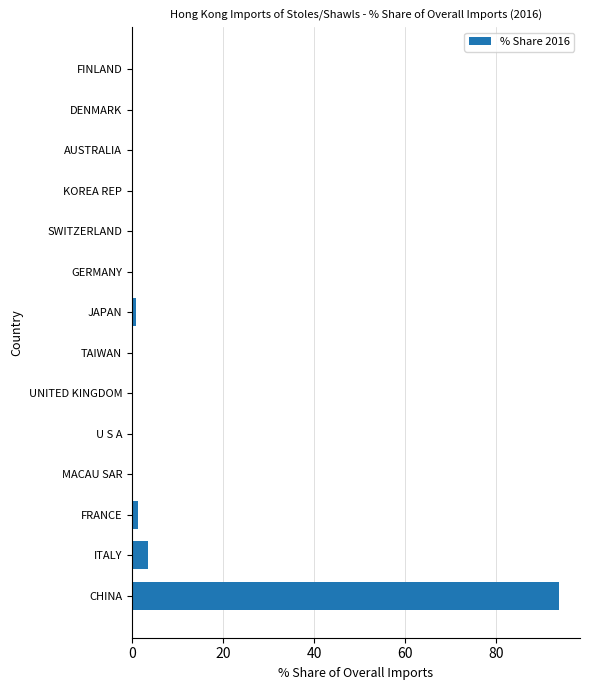

What is the sum of all values?

100.0